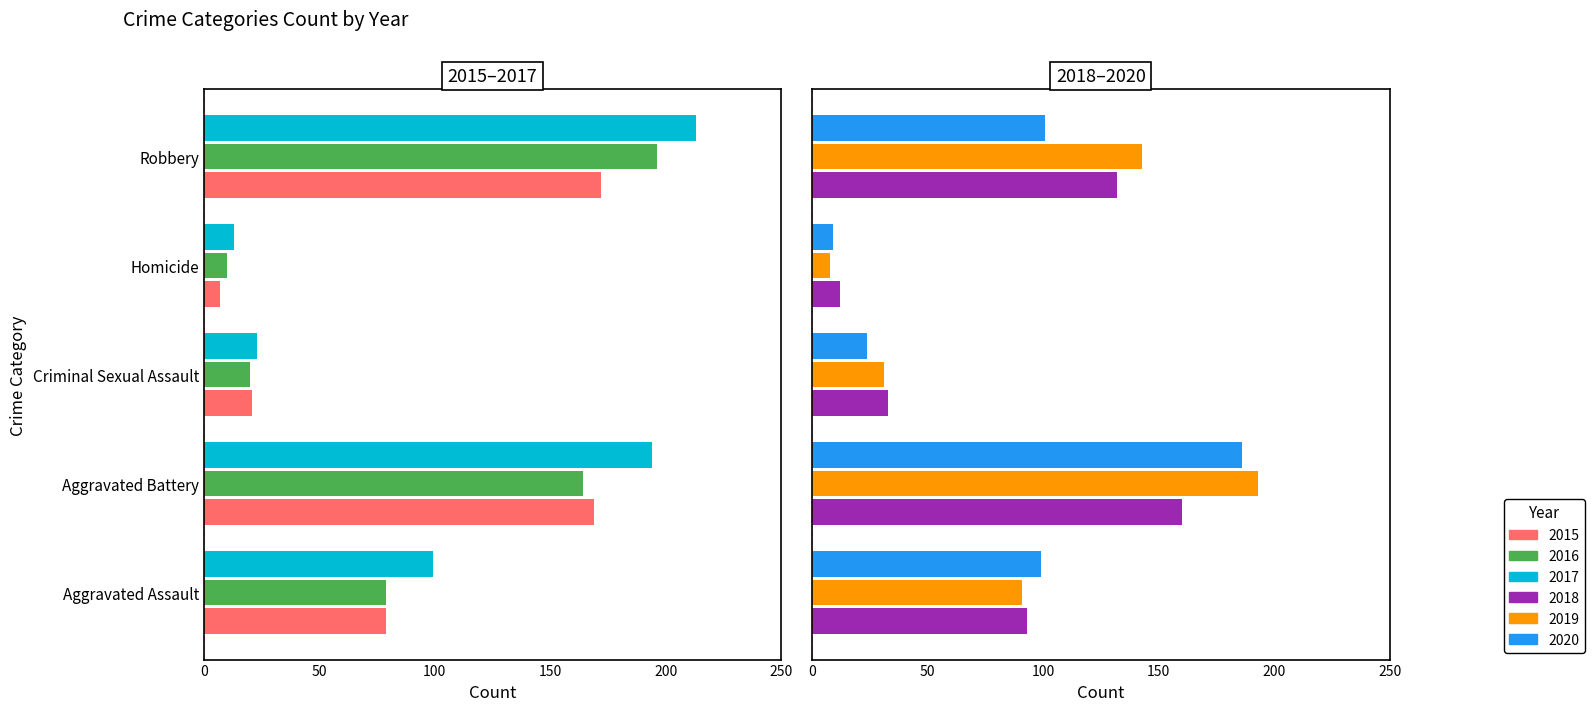

How many bars are there in total?

30